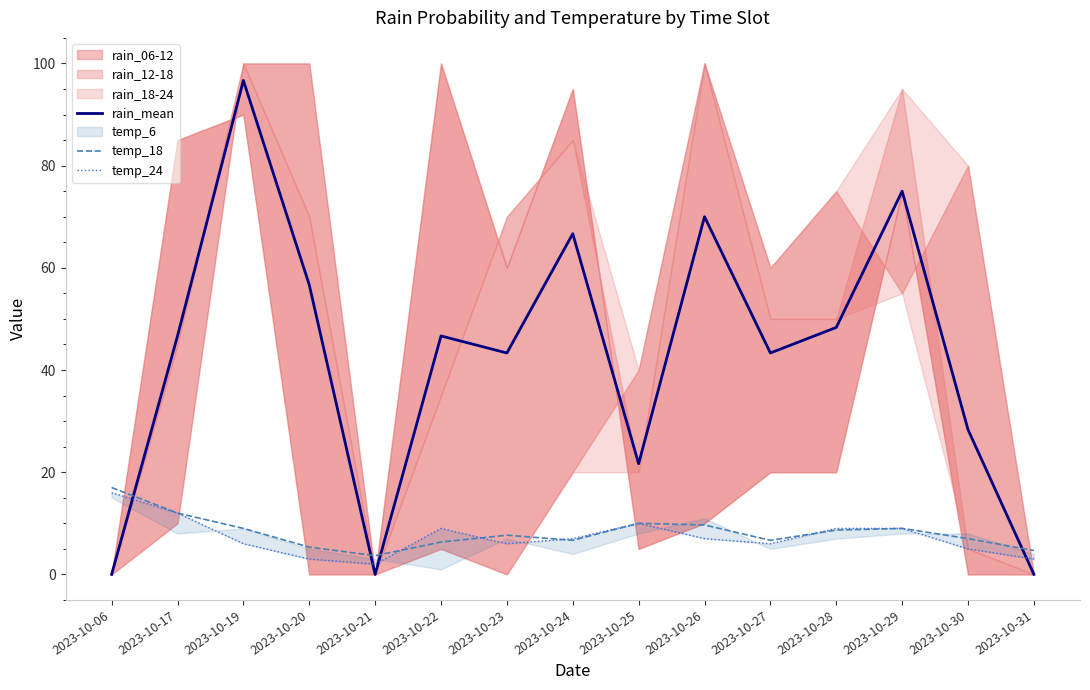

What is the value of the rain_mean point at the 6th from the left?

46.7